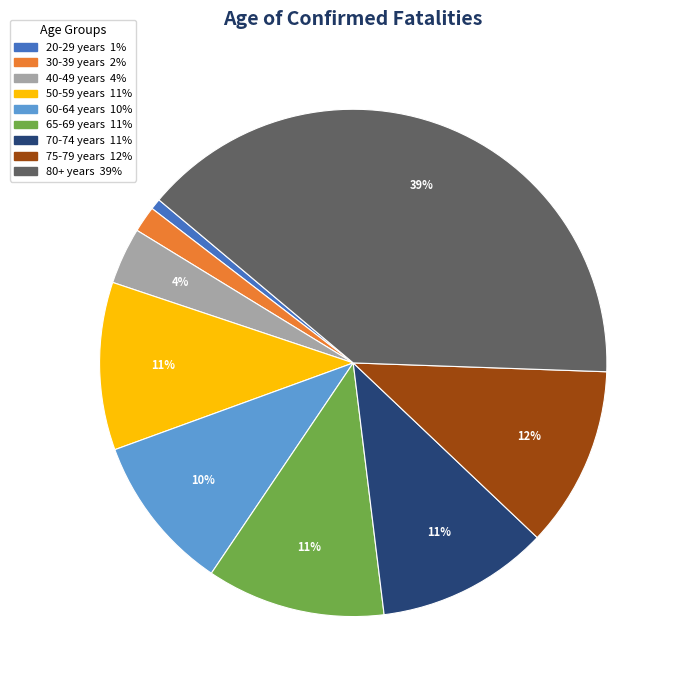

Is there a majority slice in this chart?

No